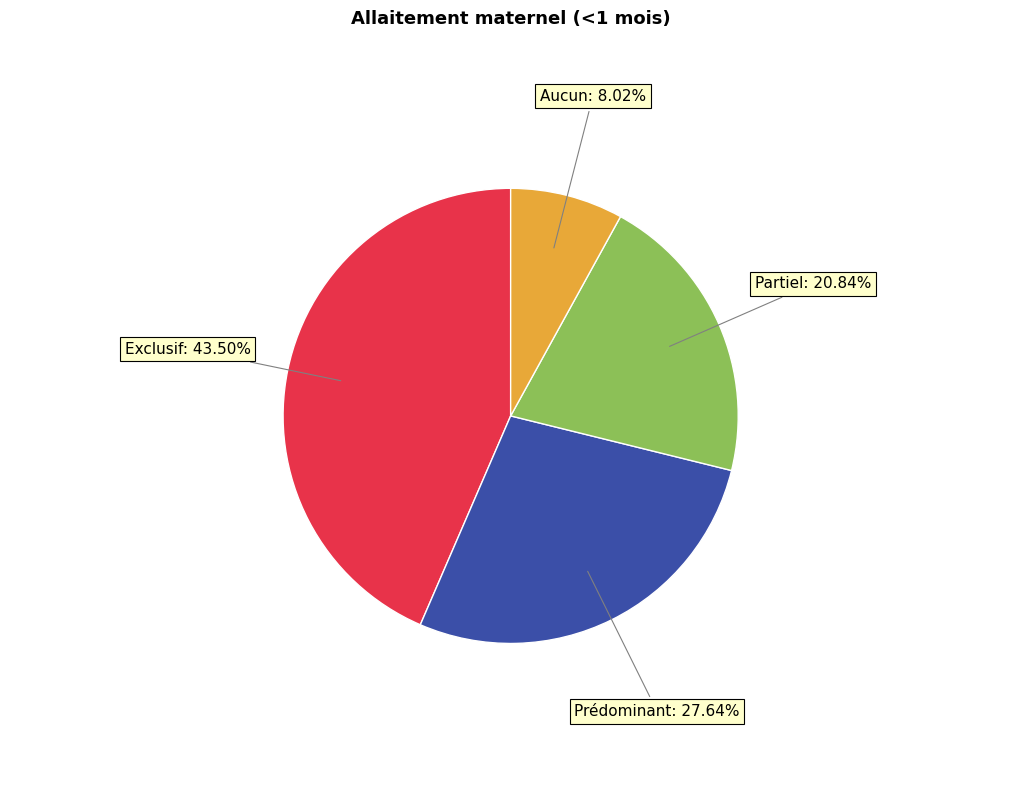

Is there any slice that represents more than half of the pie?

No